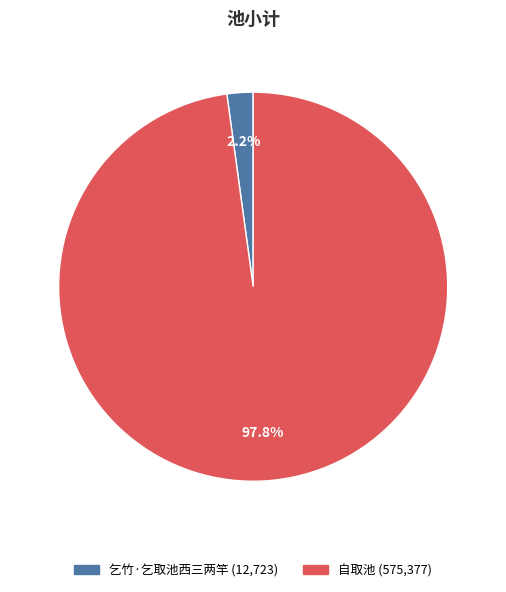

To the nearest percent, what is the difference between the 乞竹·乞取池西三两竿 and 自取池 slice percentages?

96%